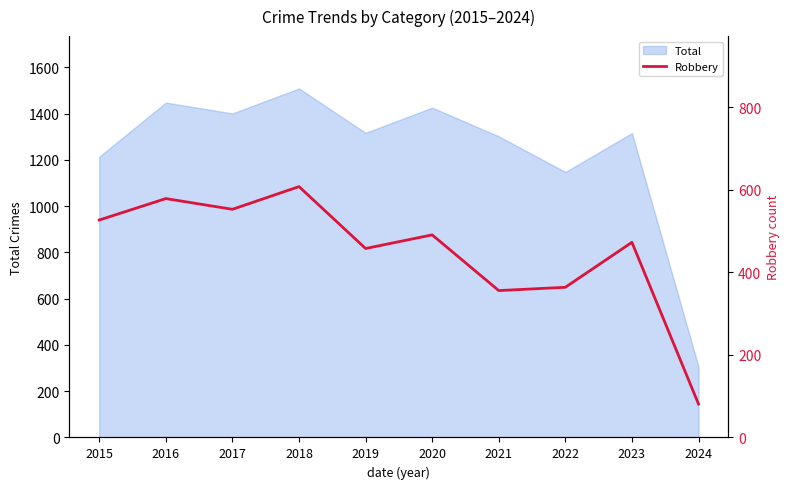

Where is the data nearest to the value 344?

2021